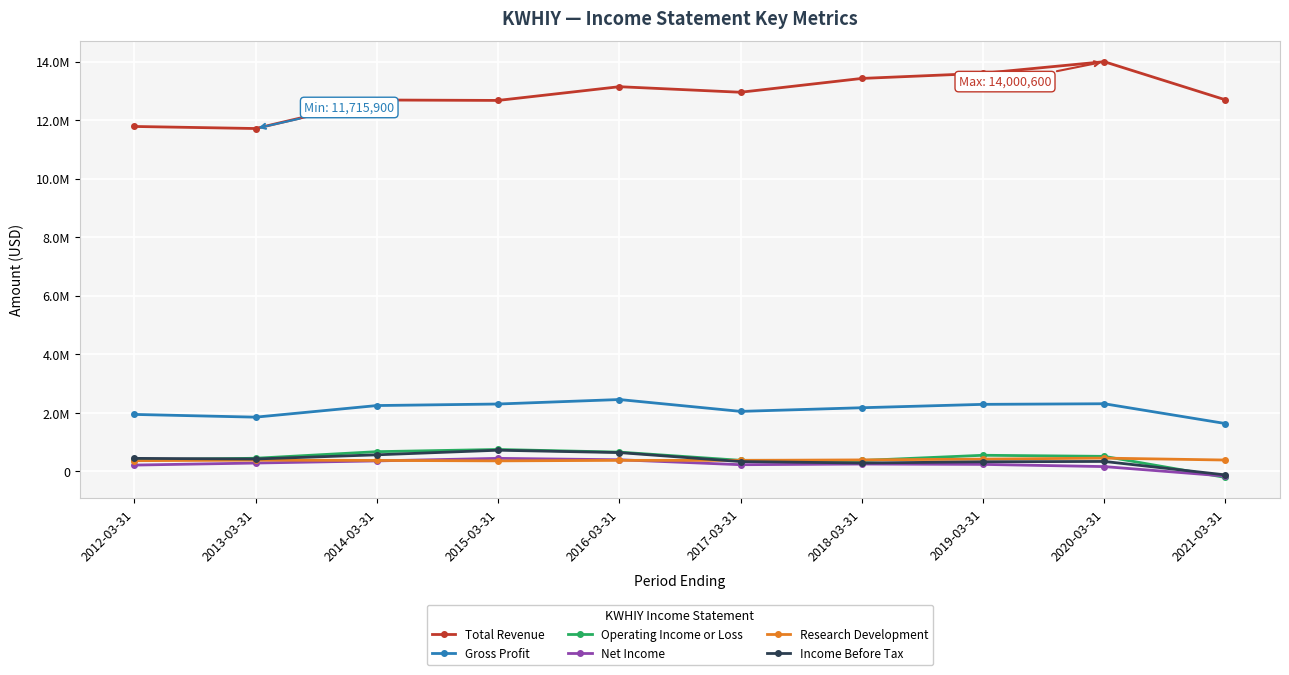

Is the value of Research Development at 2012-03-31 greater than the value of Income Before Tax at 2020-03-31?

Yes